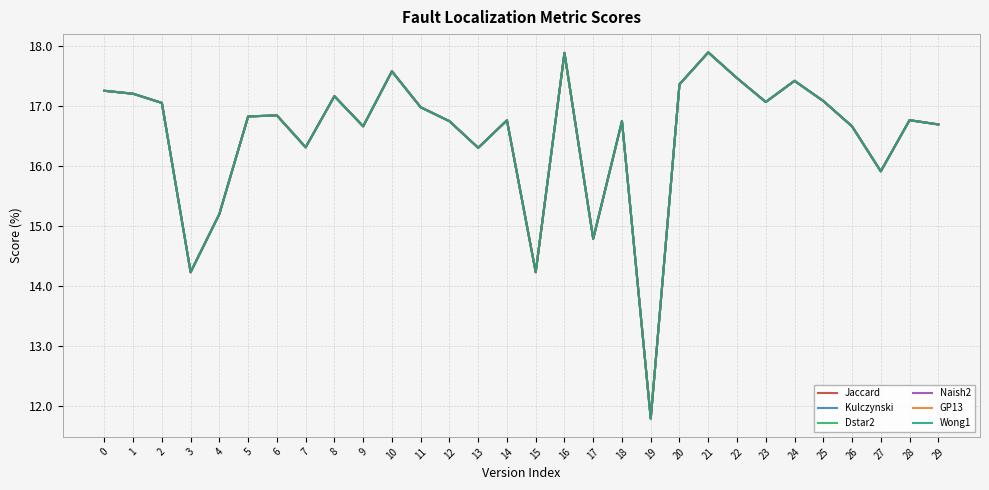

True or false: Wong1 and Jaccard cross at least once.

False